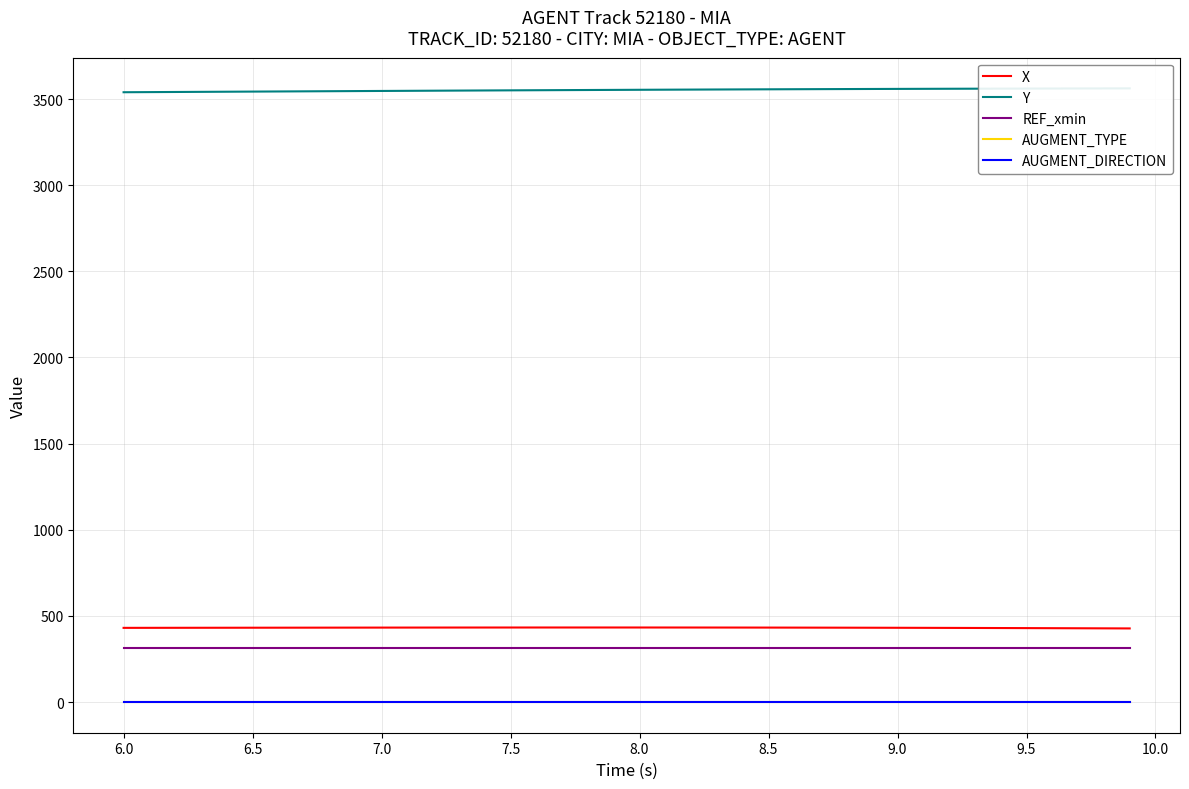

True or false: X and AUGMENT_DIRECTION intersect in this chart.

False